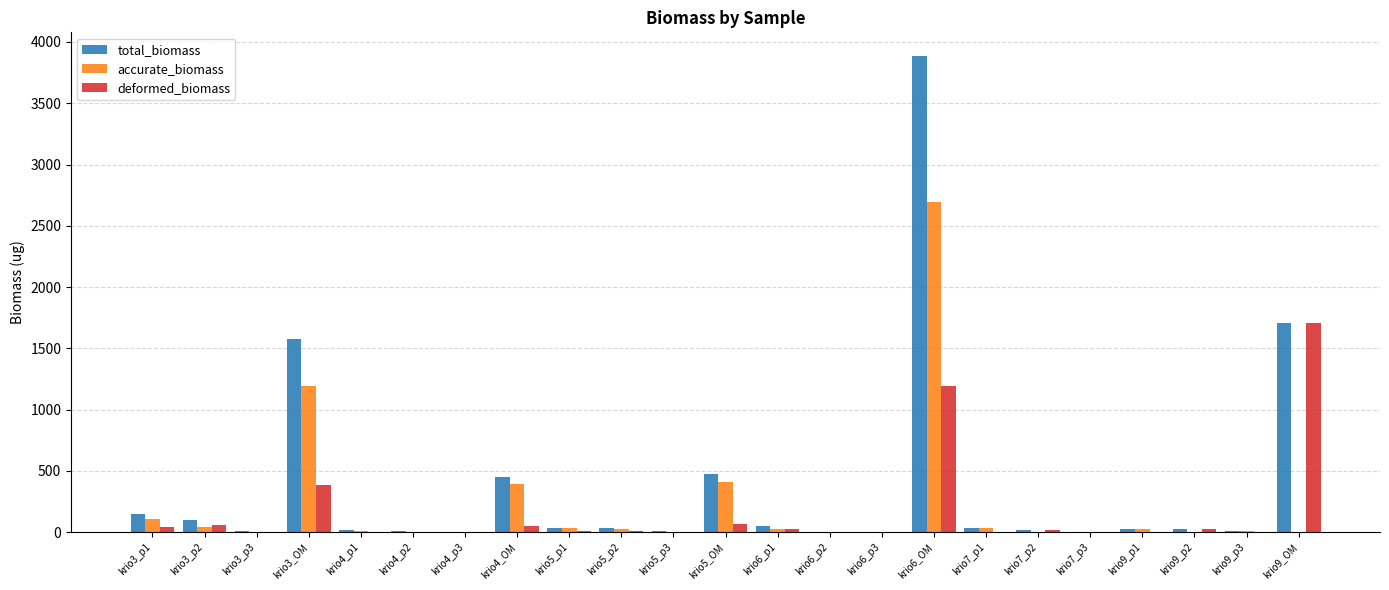

What is the approximate value of total_biomass at krio3_p2?

100.4